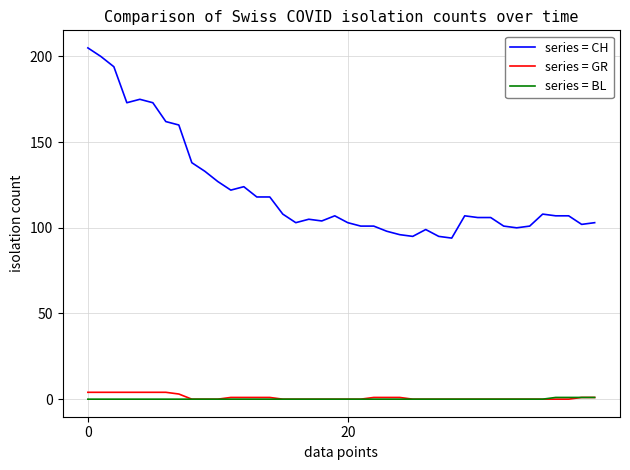

True or false: series = CH and series = GR intersect in this chart.

False